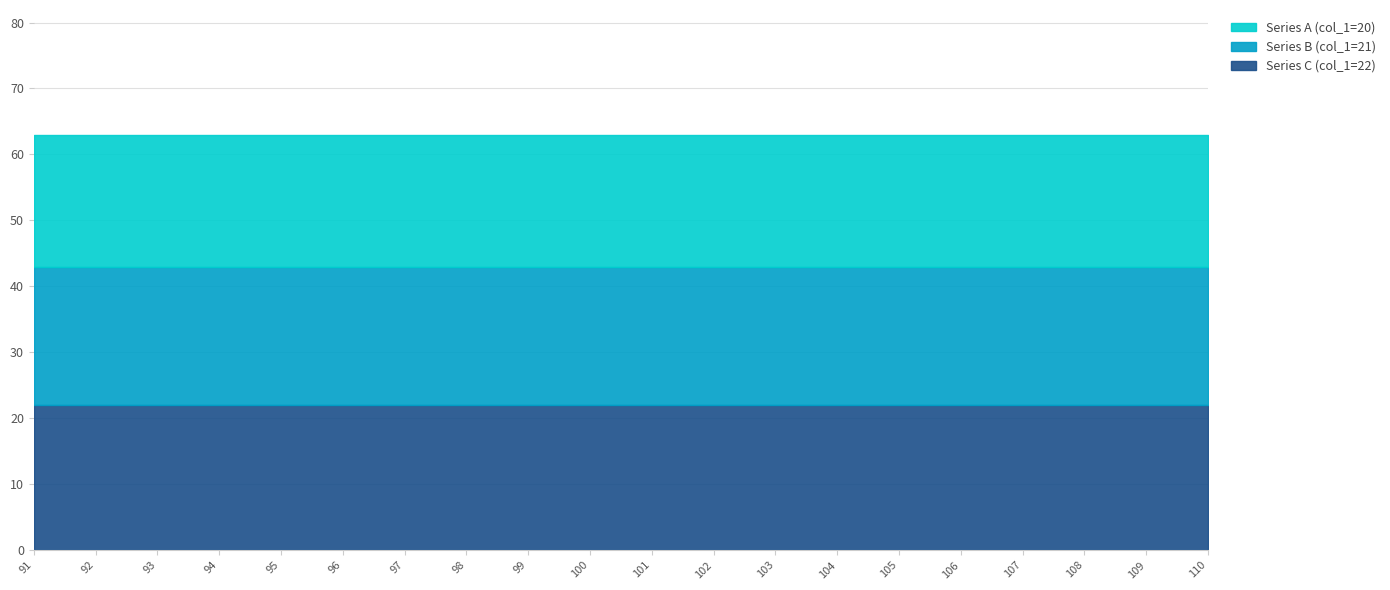

True or false: Series A and Series B cross at least once.

False